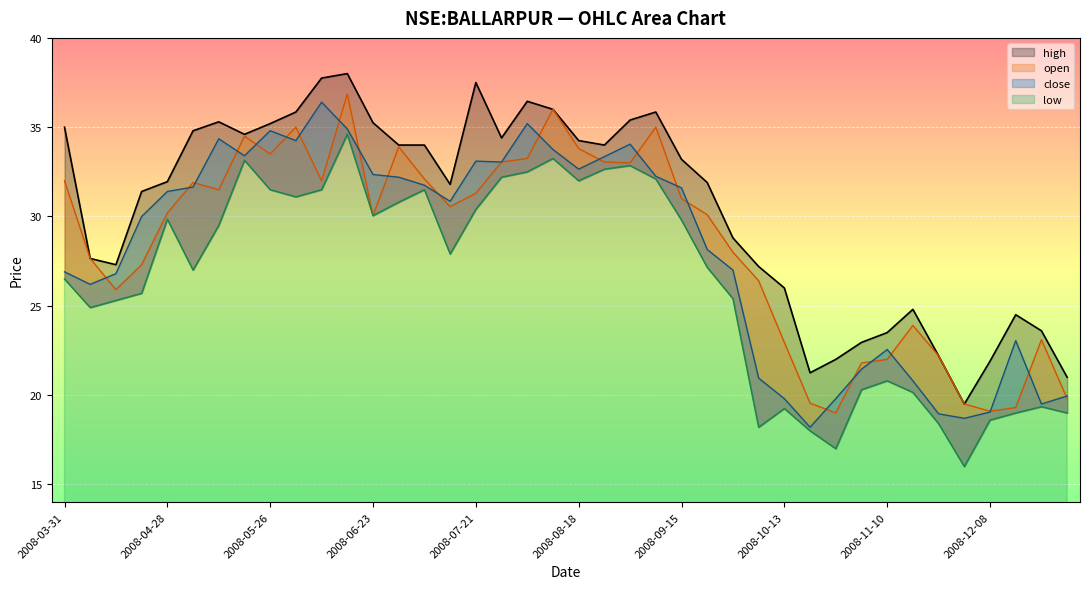

The value of close at 2008-08-11 is 33.8. True or false?

True